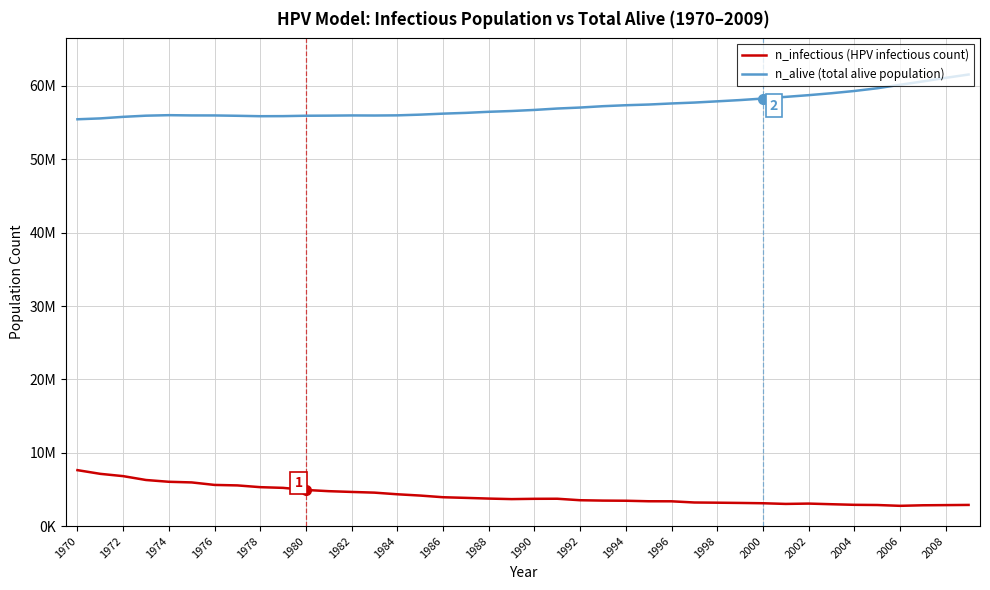

Does the chart display data point markers on the line(s)?

No